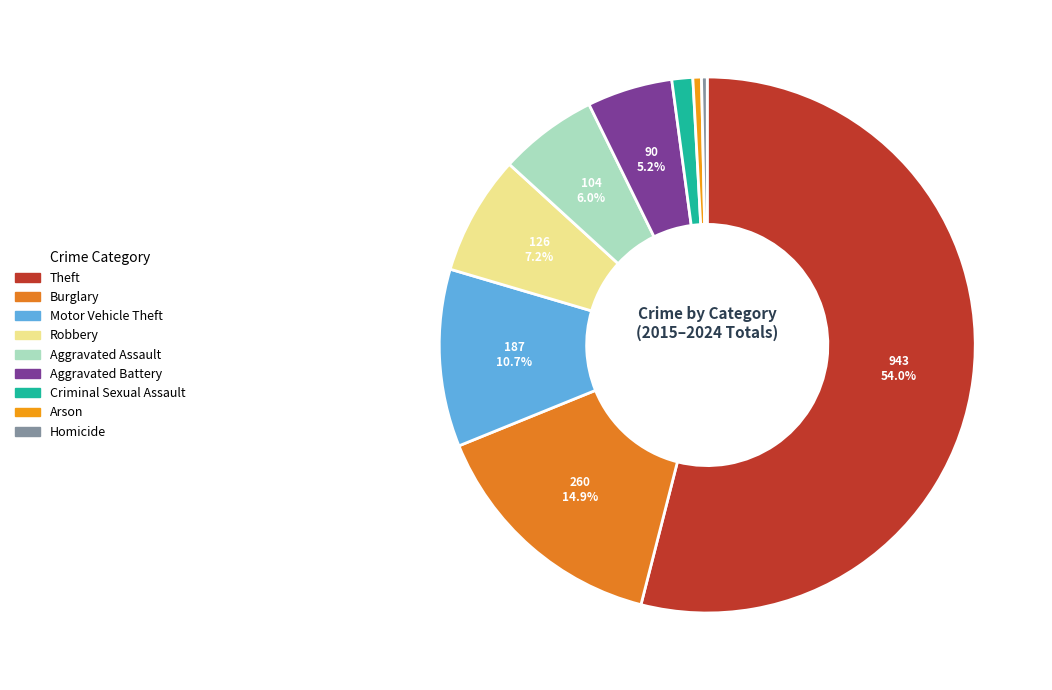

Count the number of slices in the pie.

9